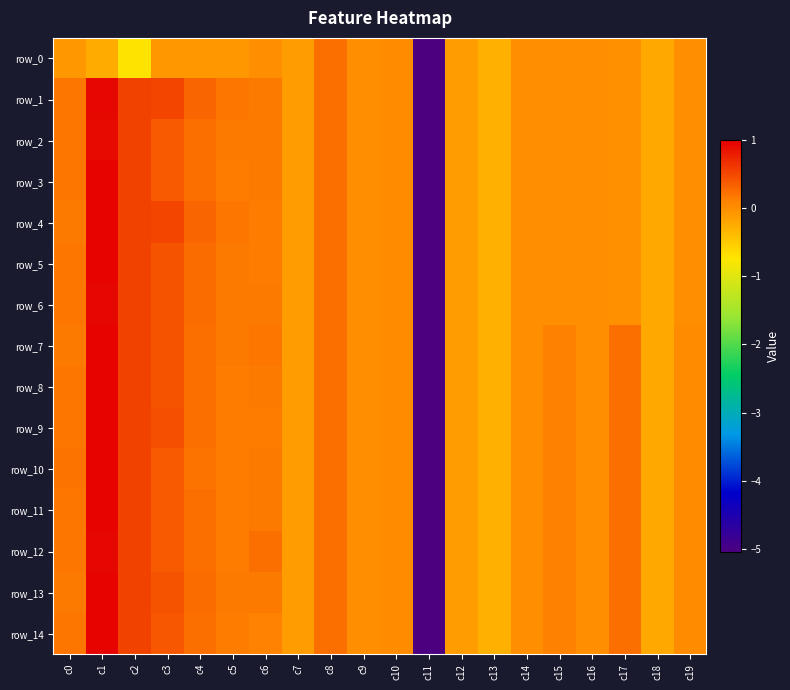

At which category is the sum across all series the highest?

c1